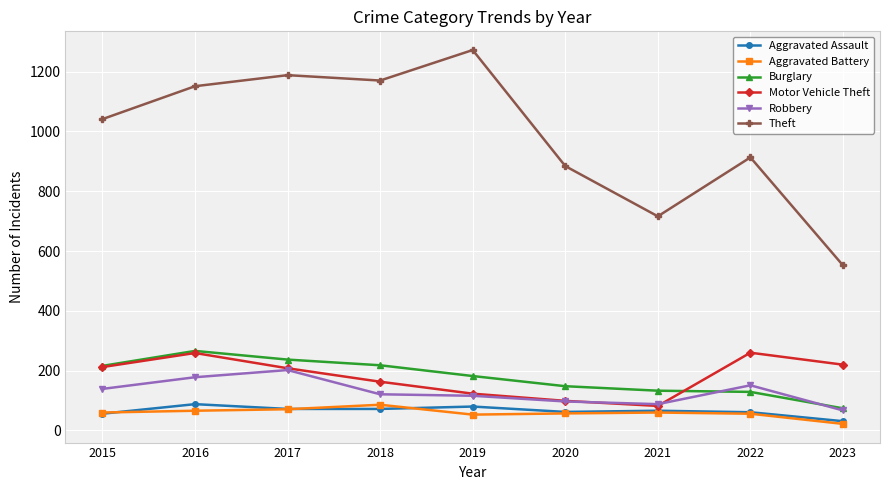

What is the difference between the highest and lowest values at 2021?

656